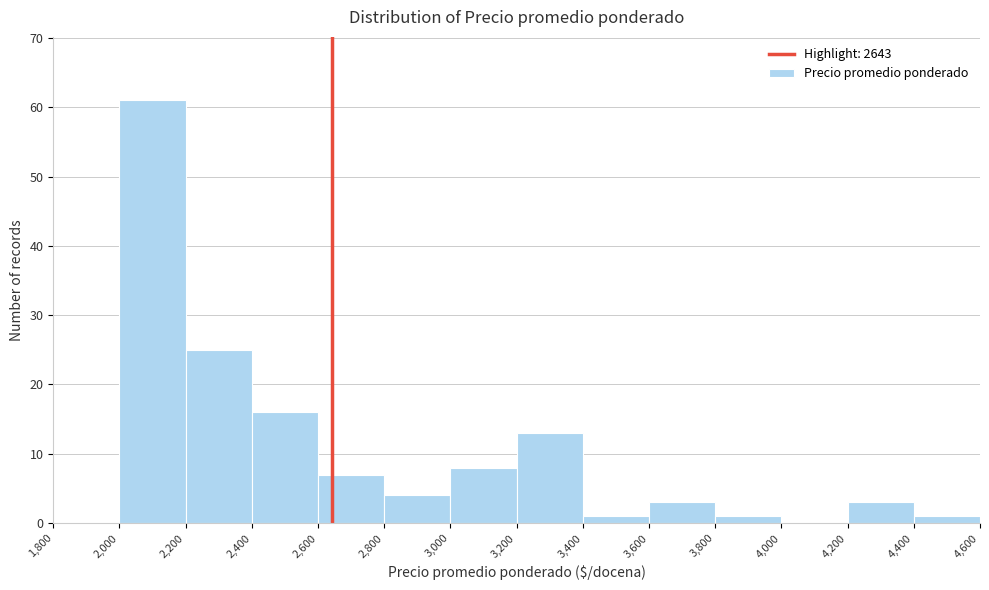

Reading left to right, list every bar in this chart as the range it spans on the x-axis followed by its height. The values are not printed on the chart, so give them approximately, as read against the axis.

1,800 to 2,000: 0
2,000 to 2,200: 61
2,200 to 2,400: 25
2,400 to 2,600: 16
2,600 to 2,800: 7
2,800 to 3,000: 4
3,000 to 3,200: 8
3,200 to 3,400: 13
3,400 to 3,600: 1
3,600 to 3,800: 3
3,800 to 4,000: 1
4,000 to 4,200: 0
4,200 to 4,400: 3
4,400 to 4,600: 1